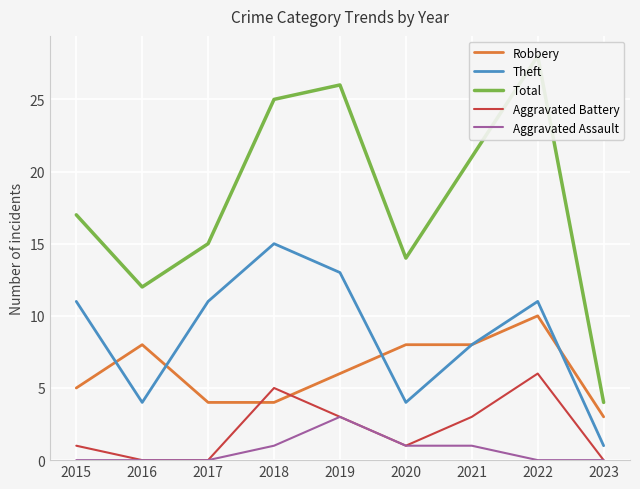

Is the value of Aggravated Assault at 2023 greater than the value of Total at 2017?

No